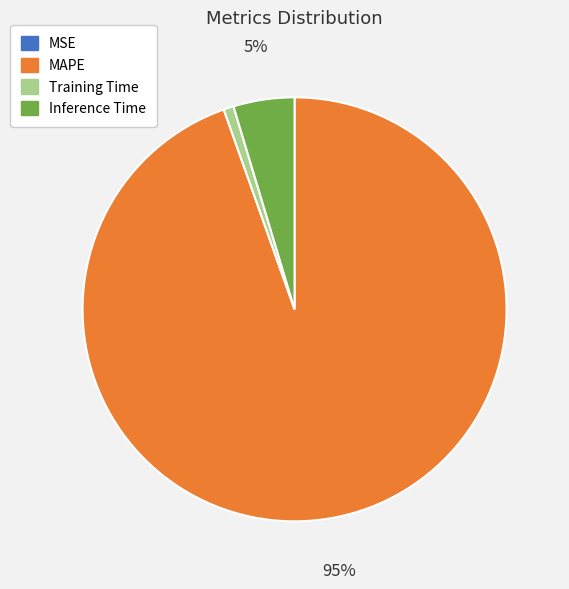

The MAPE slice represents 99% of the pie. True or false?

False